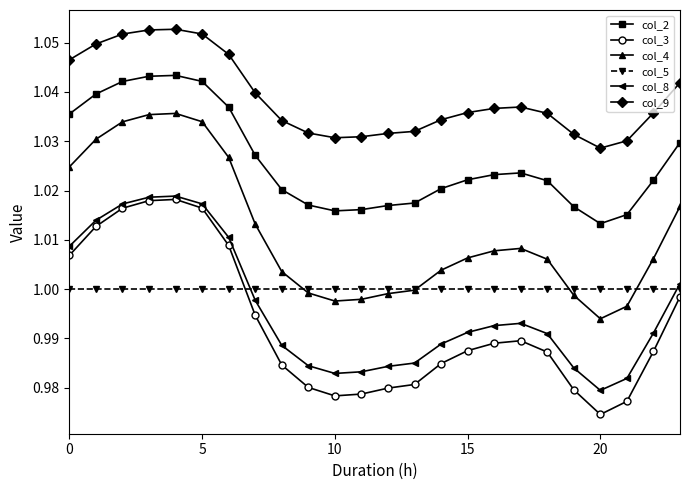

Which series has the widest spread of values?

col_3